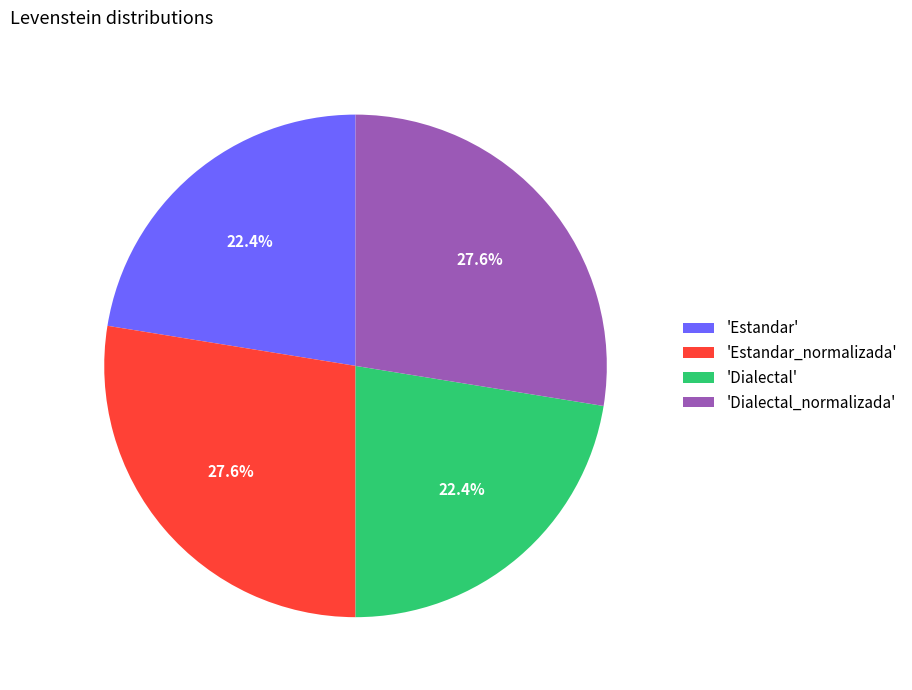

Combined, do 'Dialectal' and 'Estandar' account for over 50%?

No